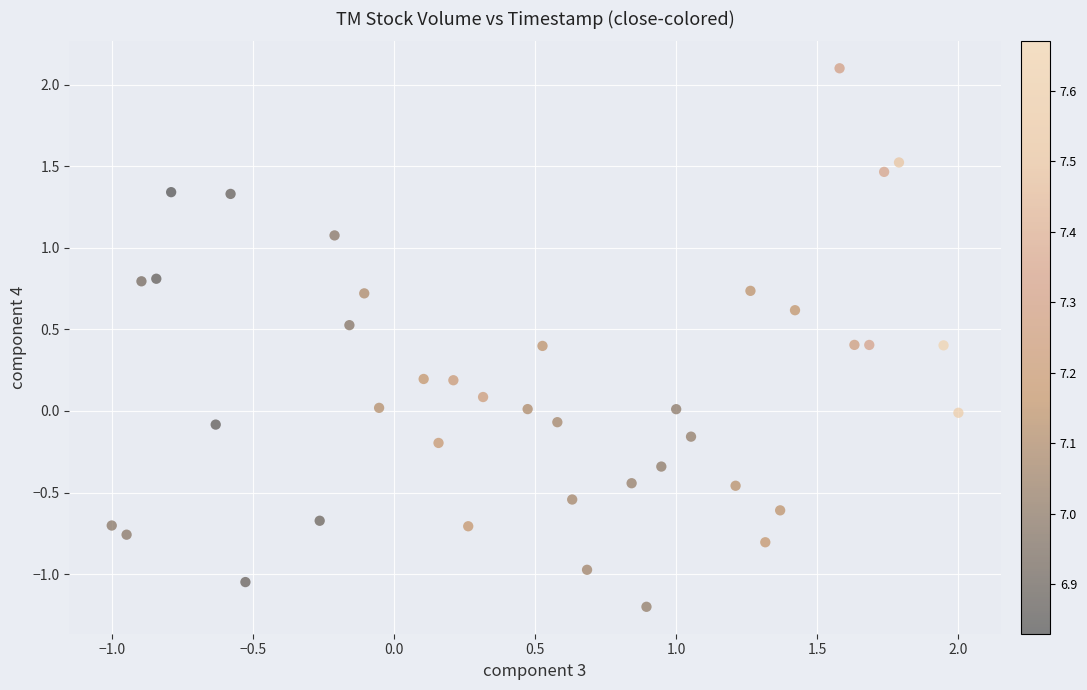

What is the range of Y values (max minus min)?

3.3